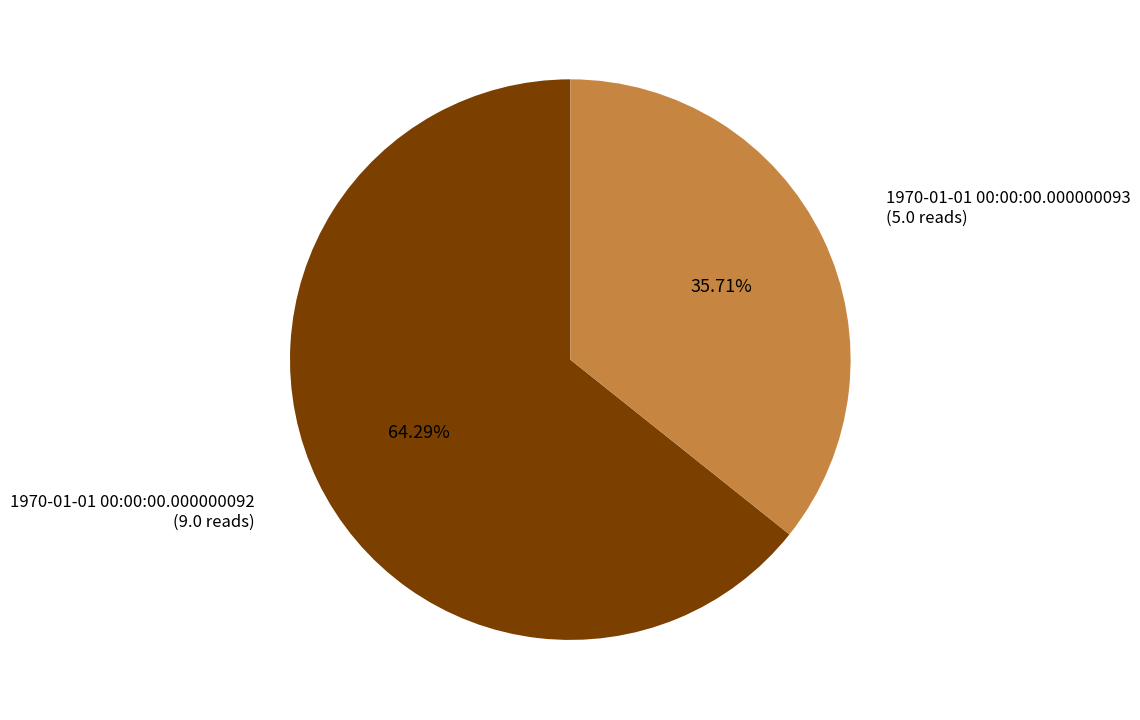

Does any single category account for the majority?

Yes